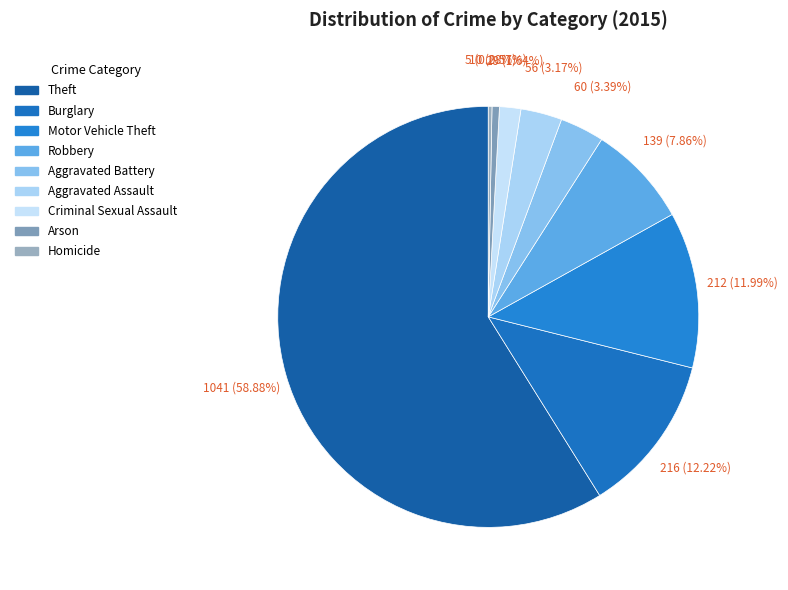

Which slice is the smallest?

Homicide